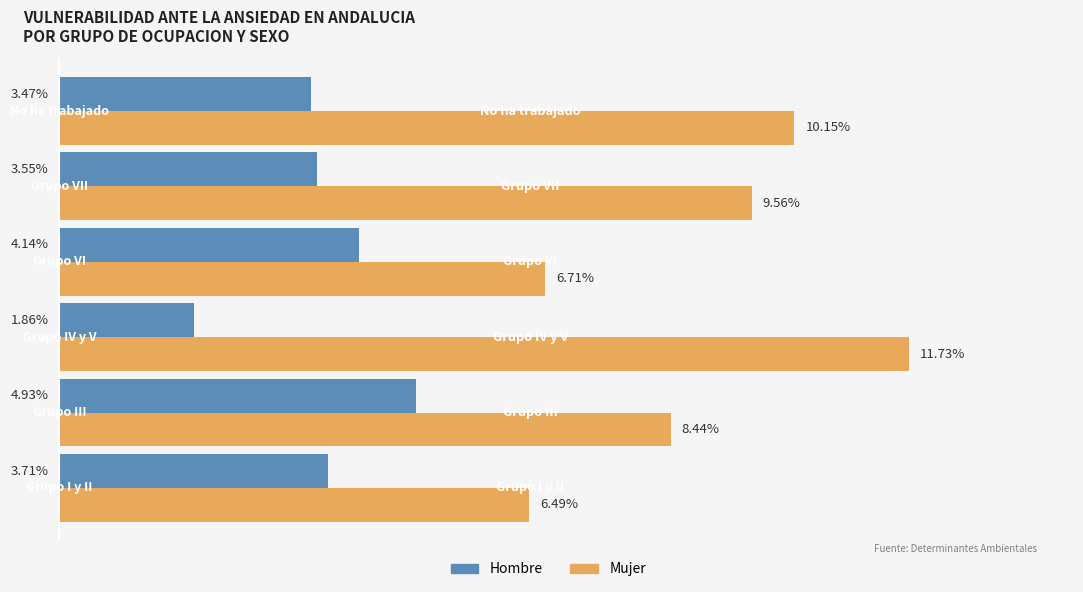

Rank the series by their average value, from lowest to highest.

Hombre, Mujer